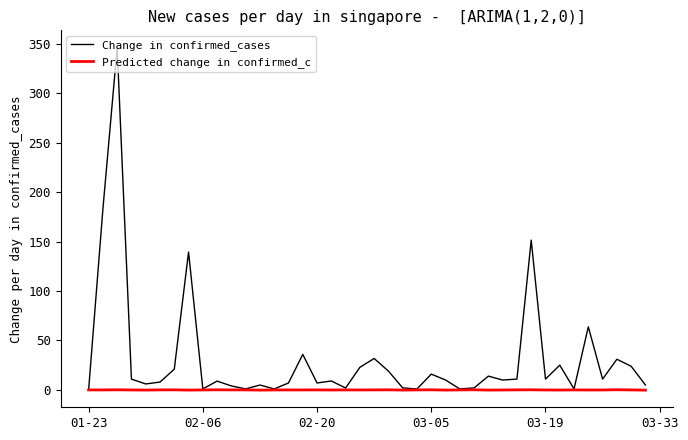

Which series has the largest range (max minus min)?

Change in confirmed_cases